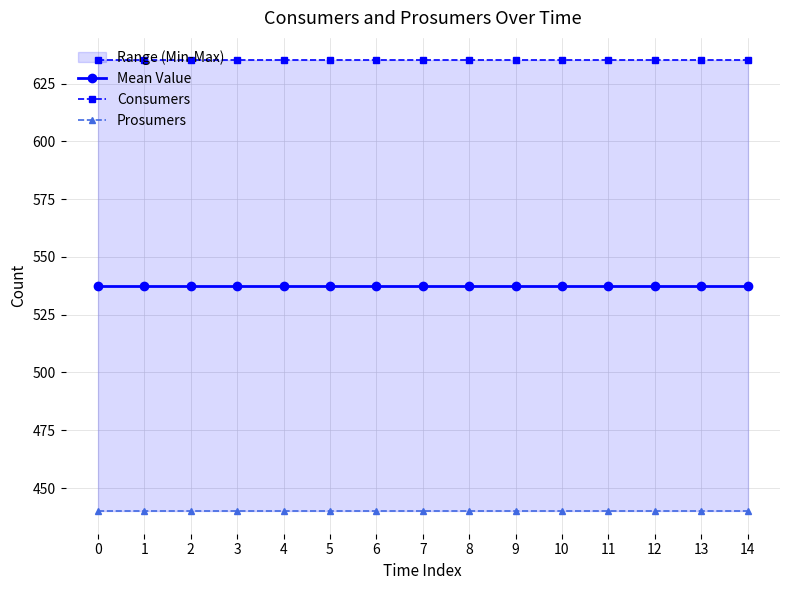

True or false: Consumers has a value of 635.0 at 1.

True